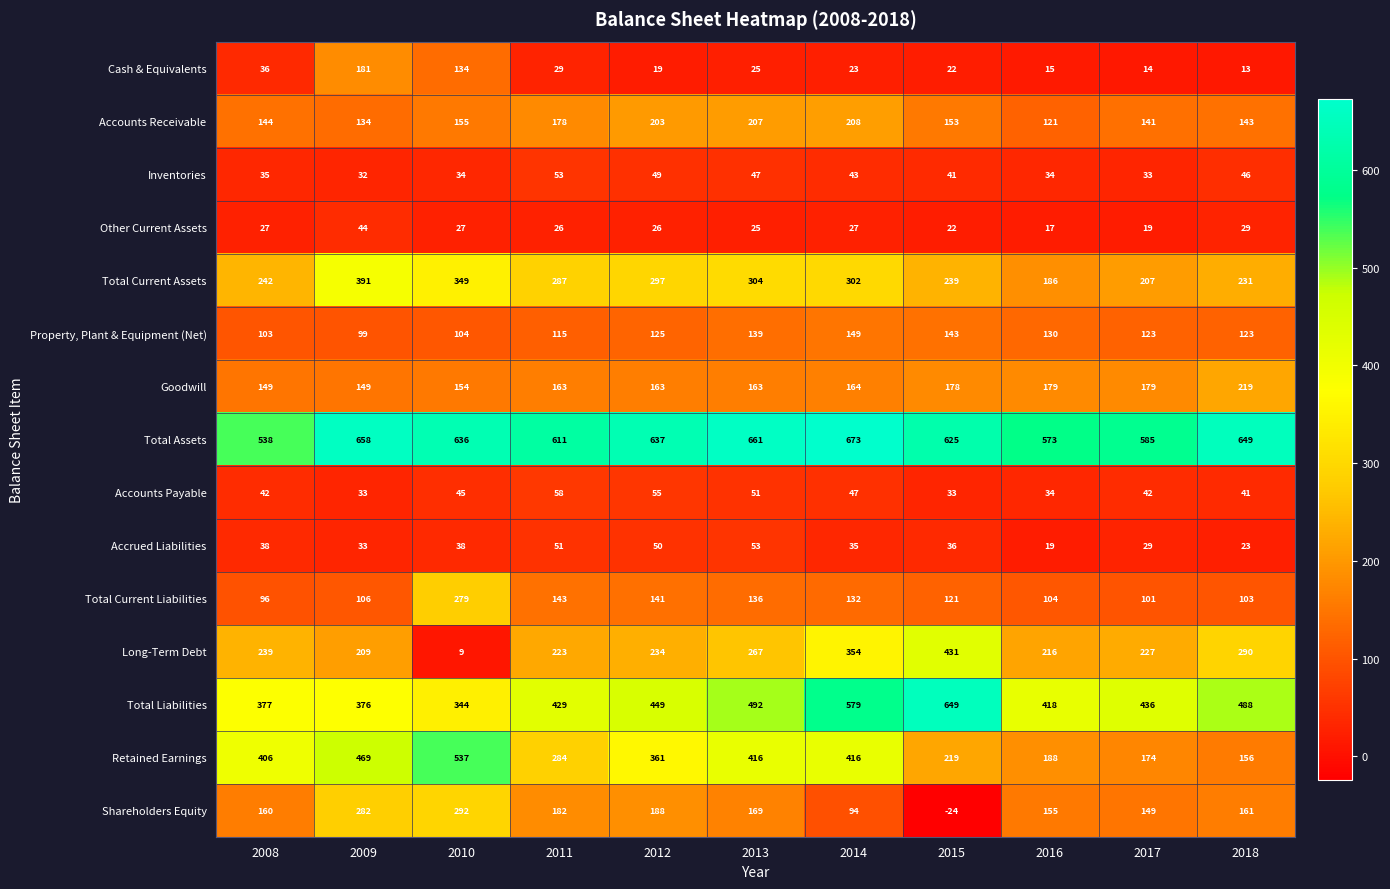

Where does the Accounts Receivable series first go above 153?

2010